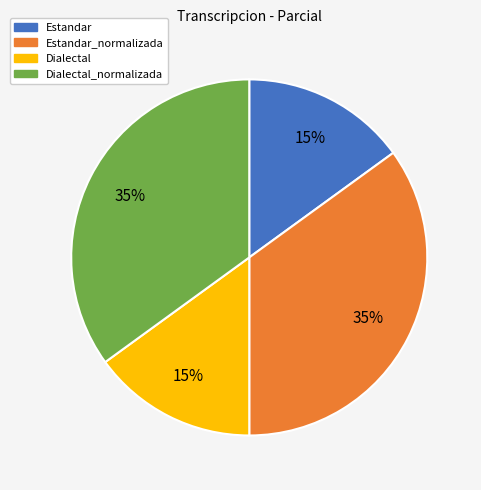

To the nearest percent, what percentage of the pie is Estandar_normalizada?

35%